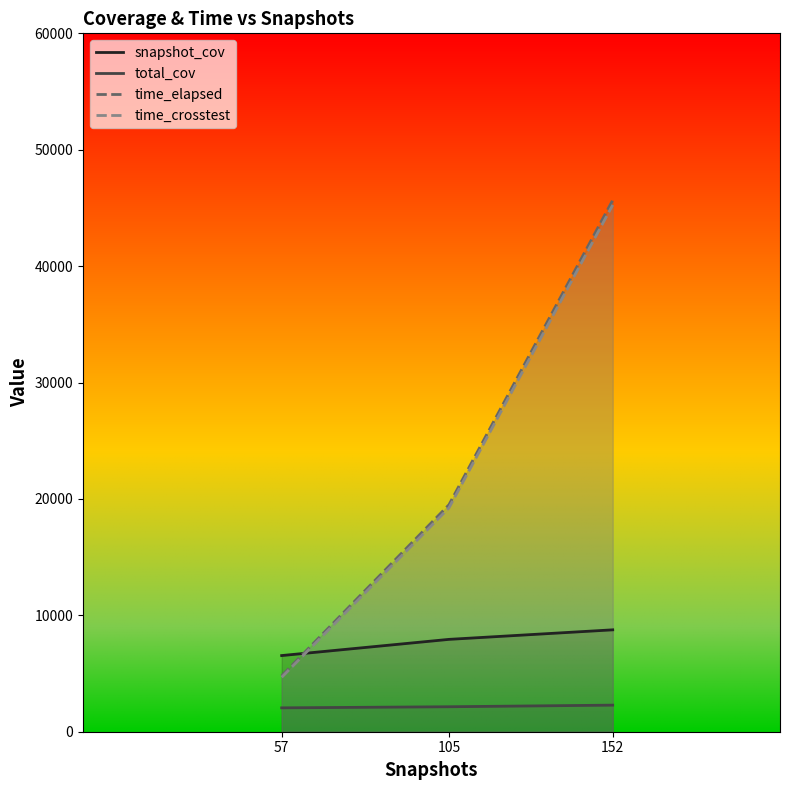

What is the value of the snapshot_cov point at the 1st from the left?

6543.0